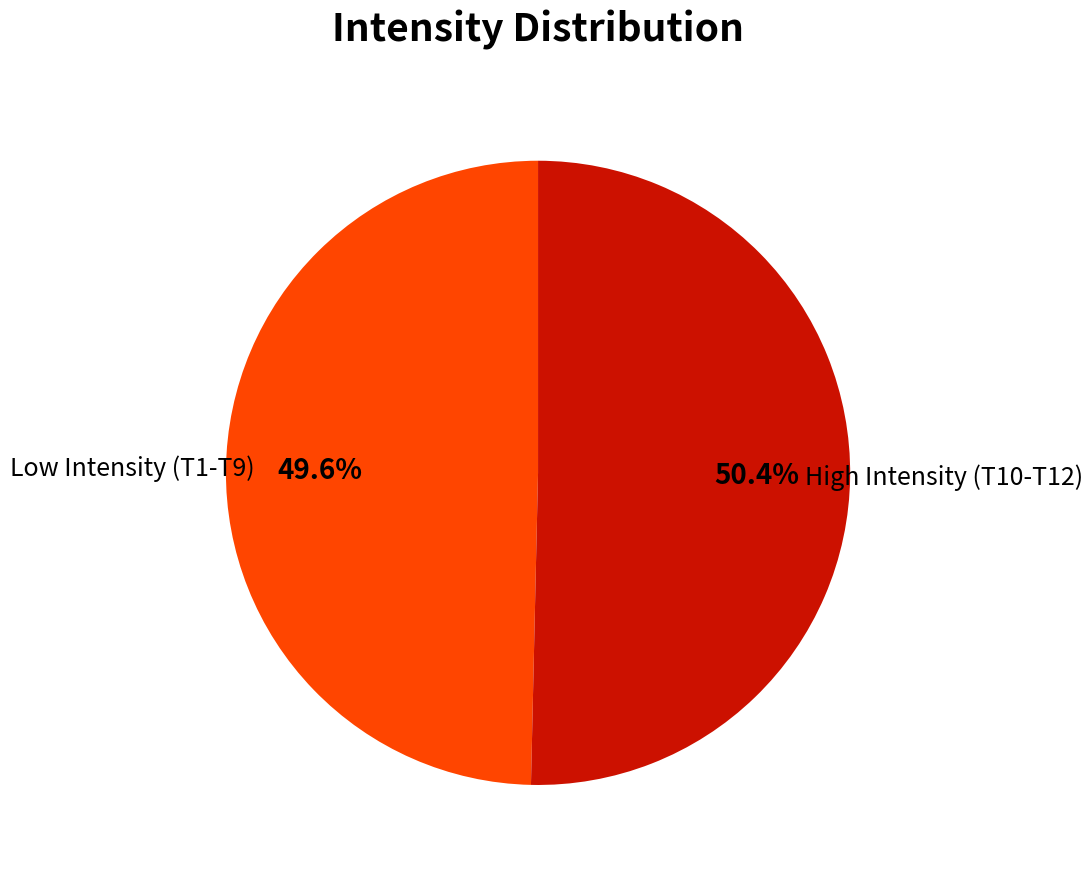

How much of the chart is everything except Low Intensity (T1-T9)?

50.4%